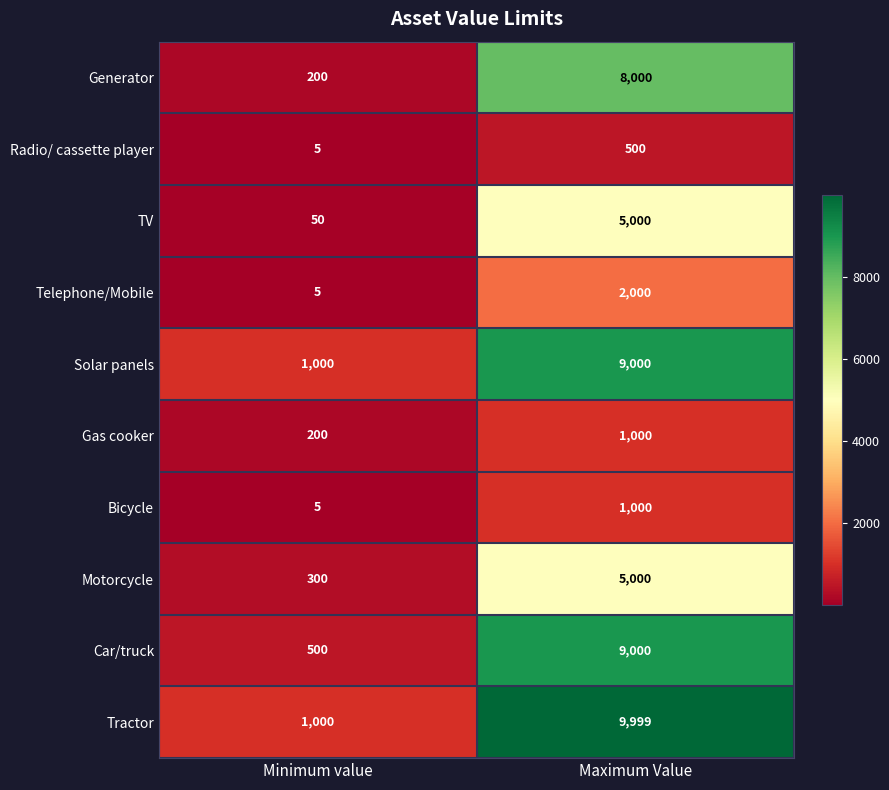

What is the average value of the Solar panels series?

5000